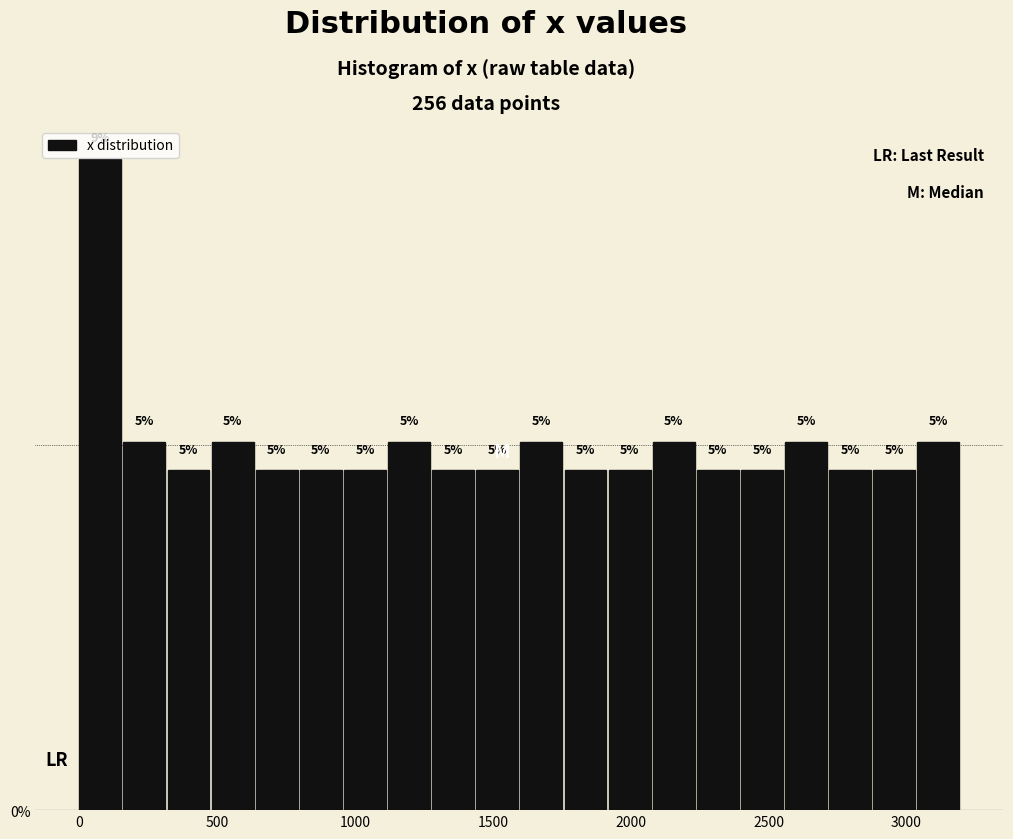

Around what value on the x-axis is the tallest bar? Give the approximate position of its centre, as read against the axis.

100